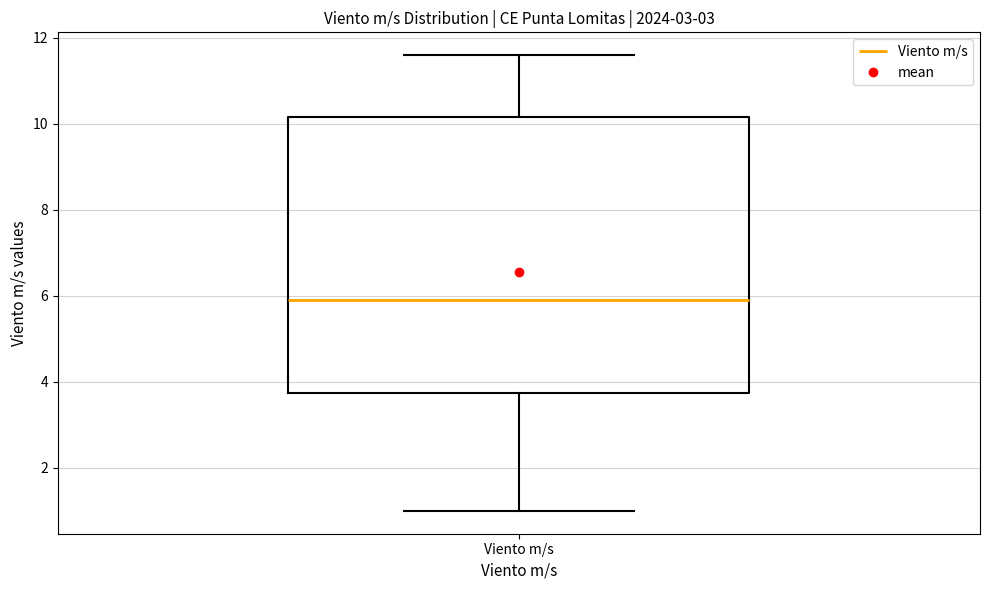

Read this box plot against the y-axis: the position of the median line, the range covered by the box, and the ends of both whiskers. The values are not printed on the chart, so give them approximately, as read against the axis.

median 6.0, box 3.8 to 10.2, whiskers 1.0 to 11.6